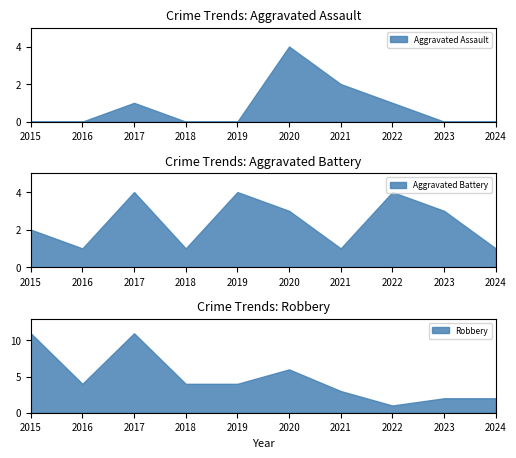

List the labels in order of Robbery value, largest first.

2015, 2017, 2020, 2016, 2018, 2019, 2021, 2023, 2024, 2022